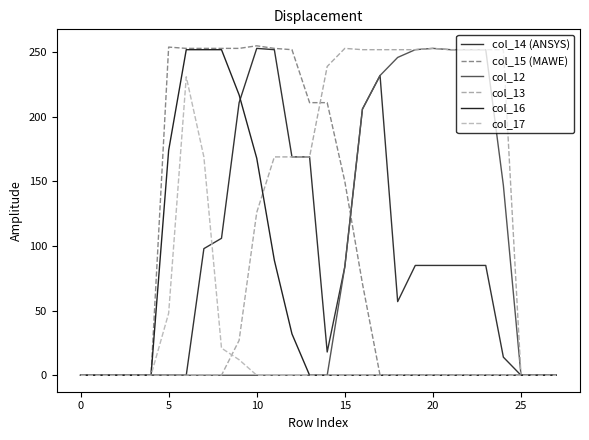

What is the sum of all col_15 (MAWE) values?

2669